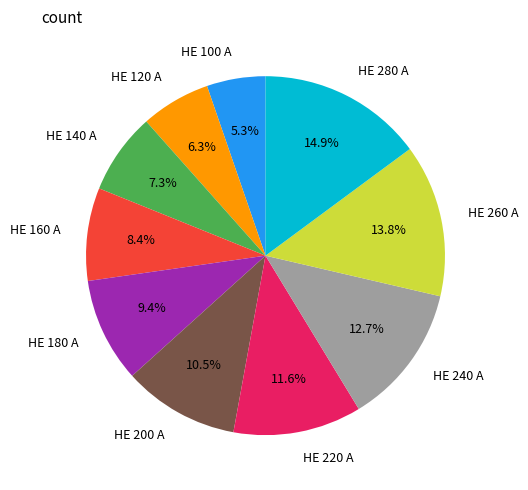

Which slice is the smallest?

HE 100 A